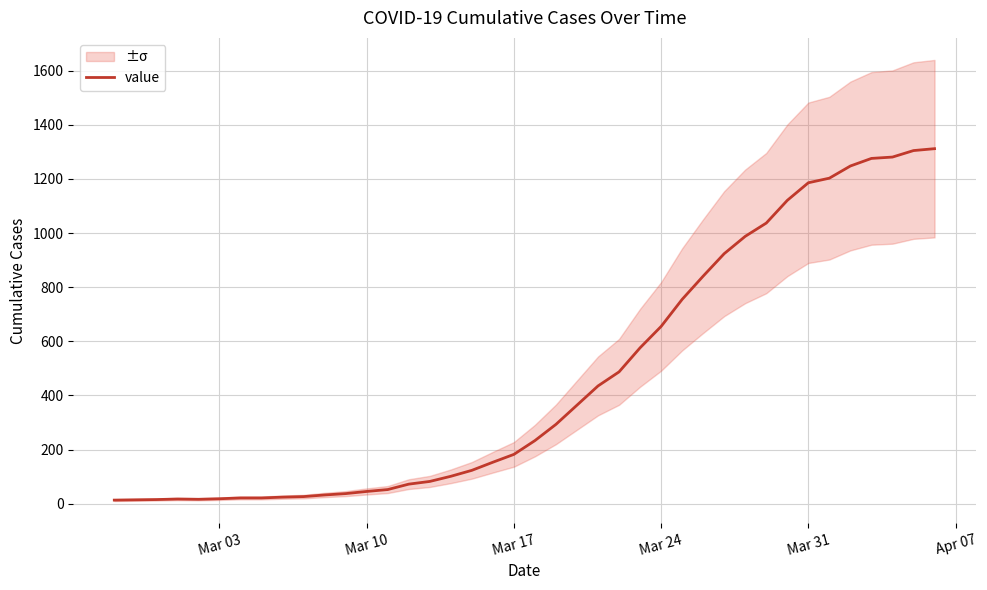

What is the maximum value for value?

1312